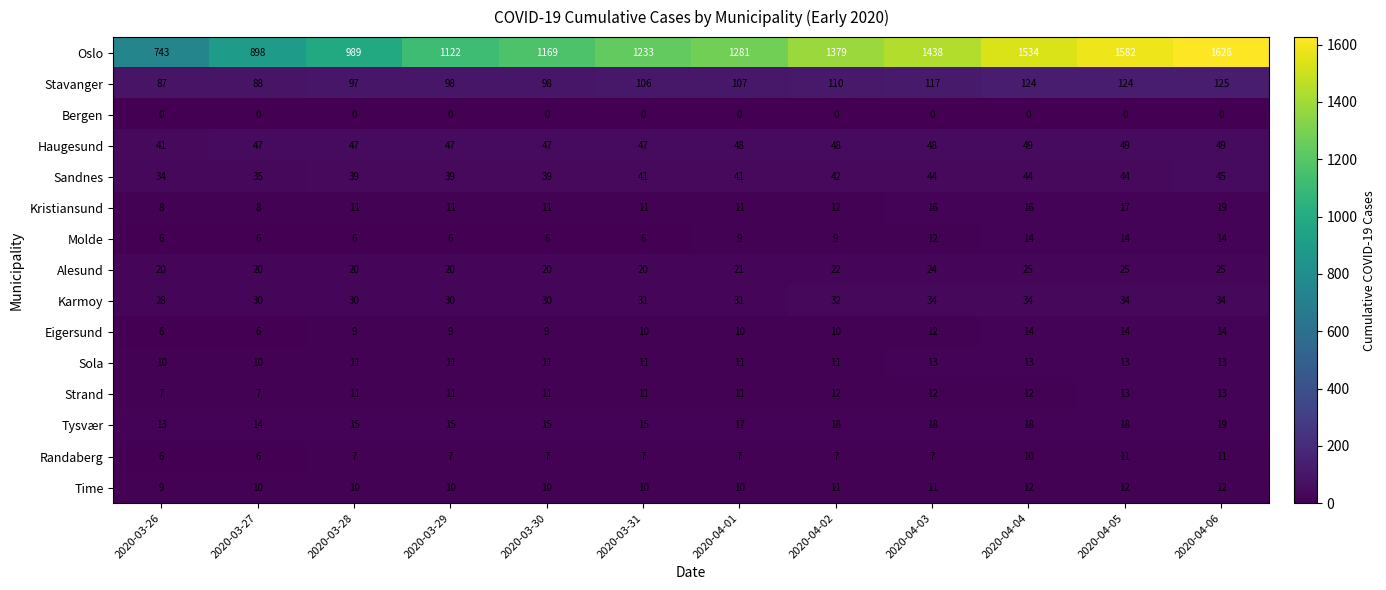

What is the average value of the Strand series?

11